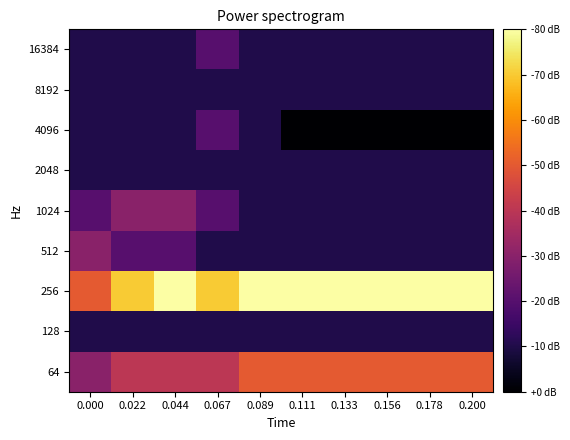

How many categories are shown in the chart?

10